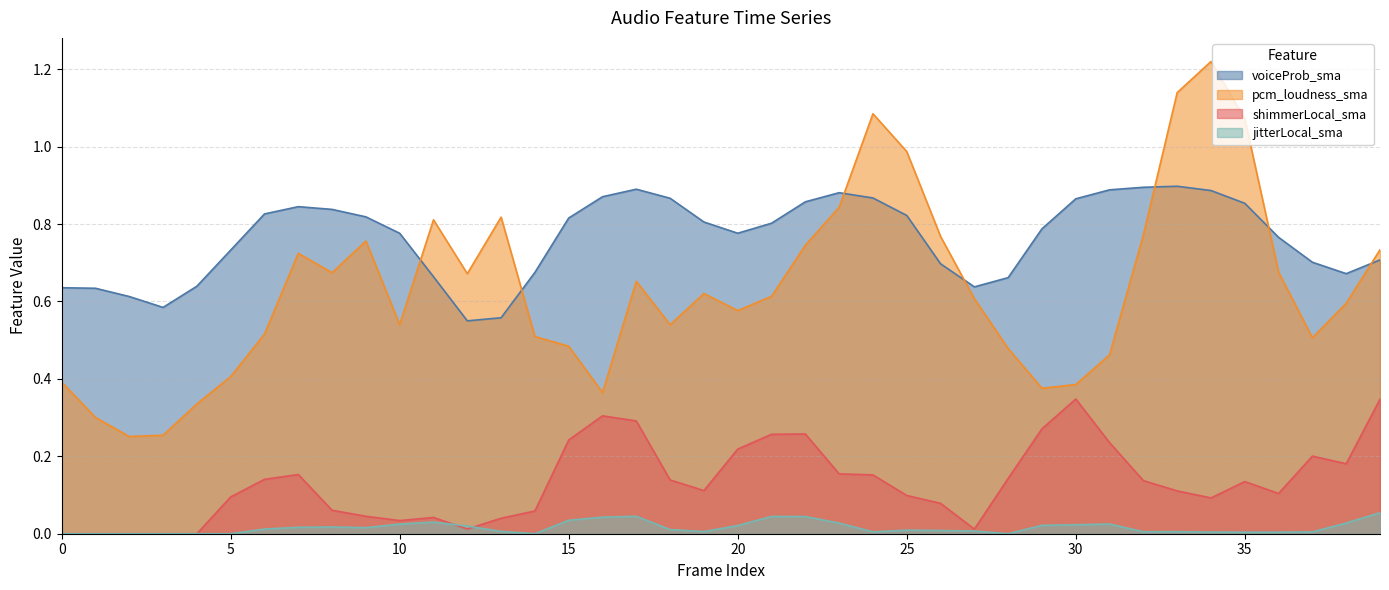

Does the chart display data point markers on the line(s)?

No